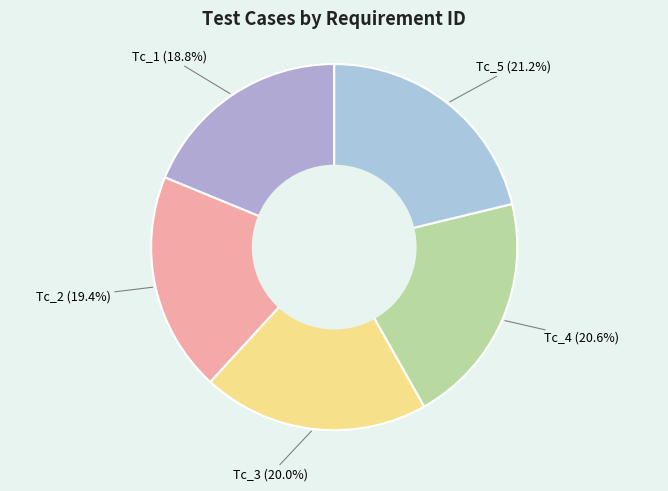

The Tc_2 slice represents 19% of the pie. True or false?

True